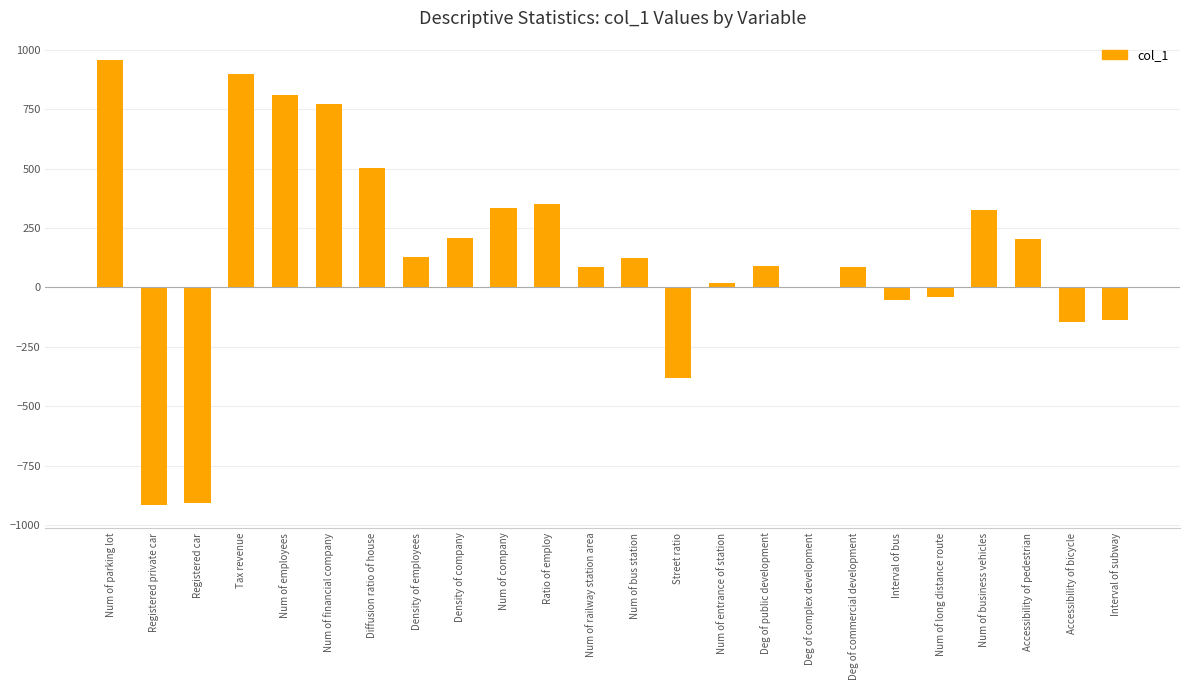

What is the sum of all values?

3322